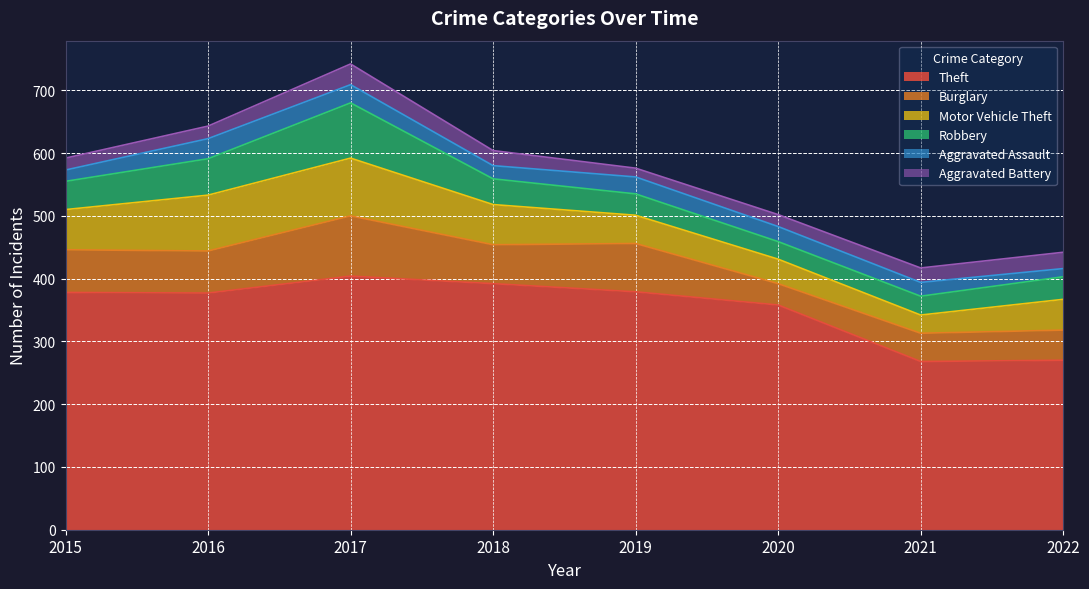

What is the average value of the Burglary series?

62